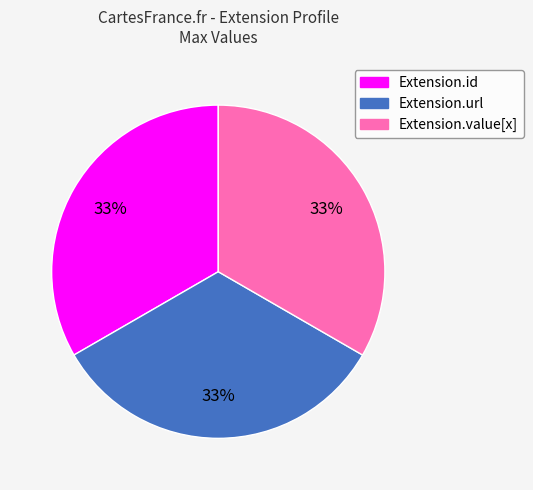

How many slices are in this pie chart?

3